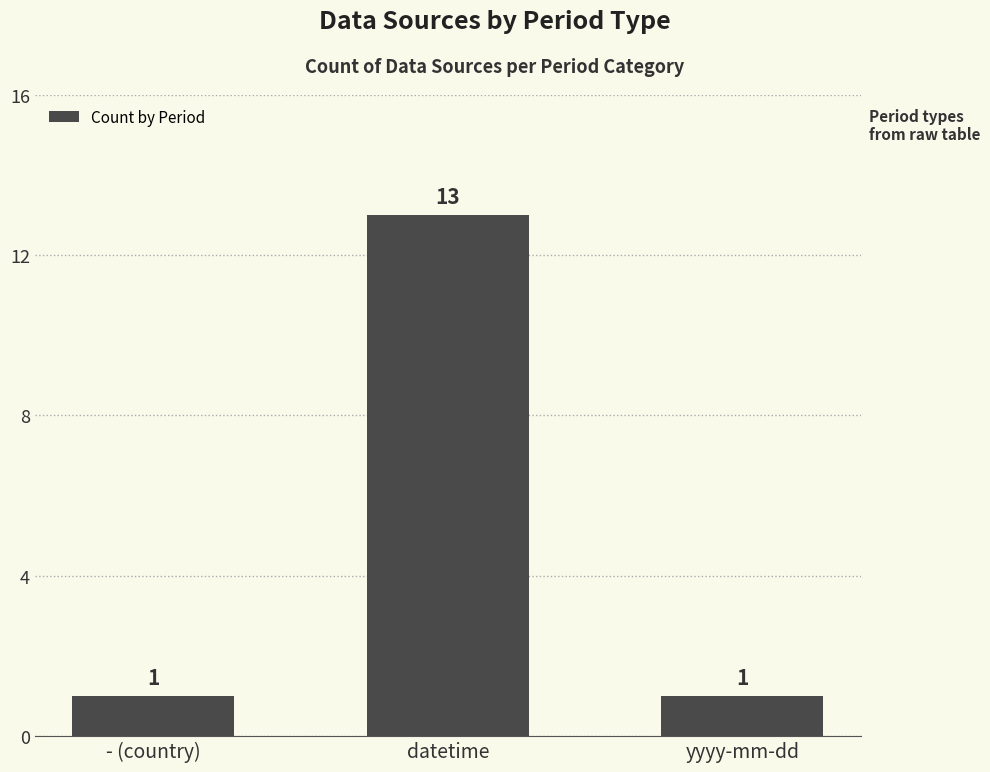

What is the label of the 2nd bar from the right?

datetime